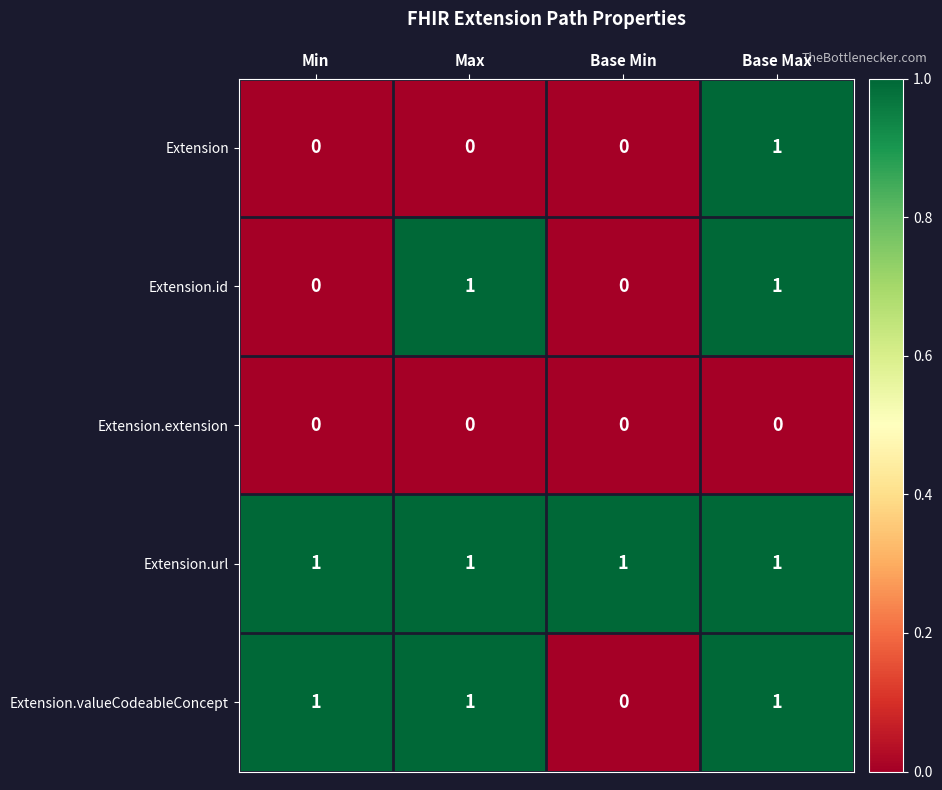

Rank the series by their average value, from lowest to highest.

Extension.extension, Extension, Extension.id, Extension.valueCodeableConcept, Extension.url